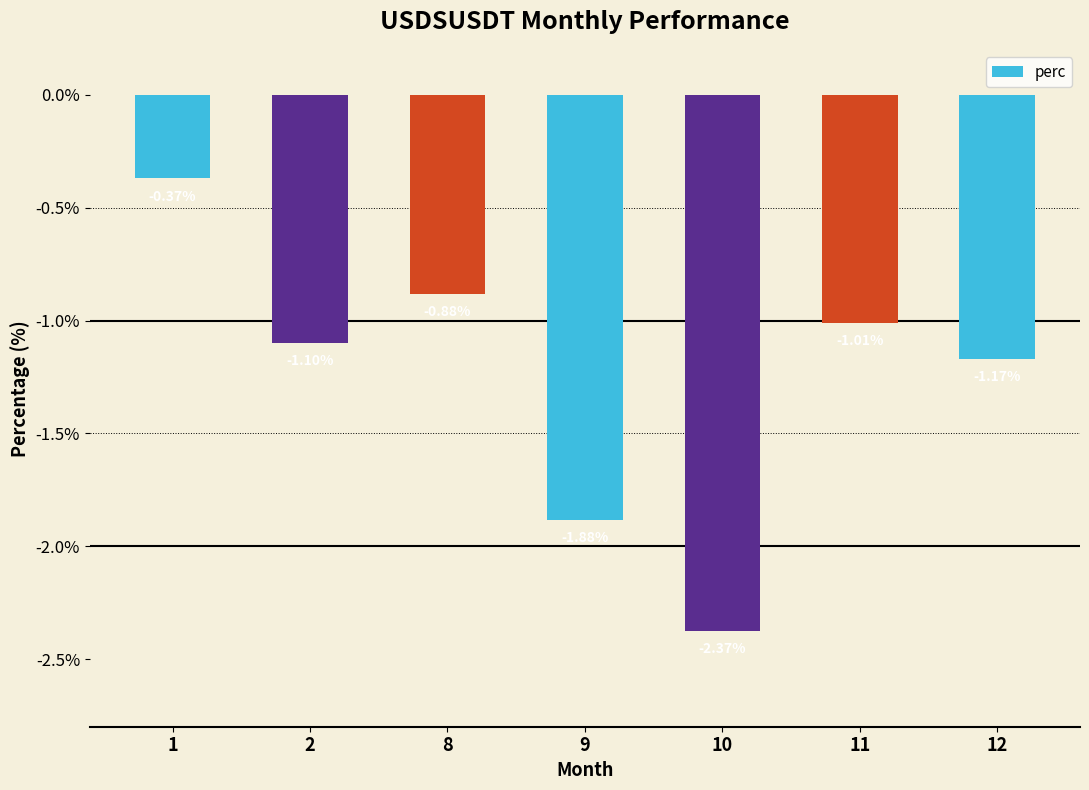

Where does the data first go above -1?

1